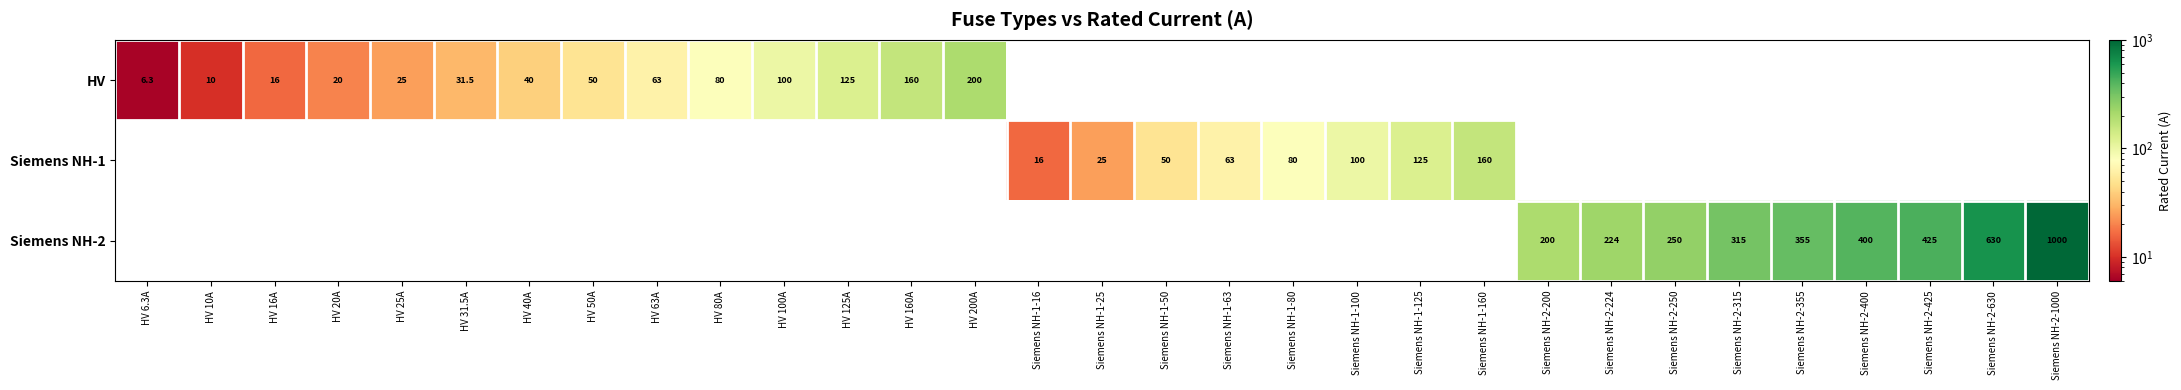

The HV series shows 2.6 at HV 6.3A. True or false?

False